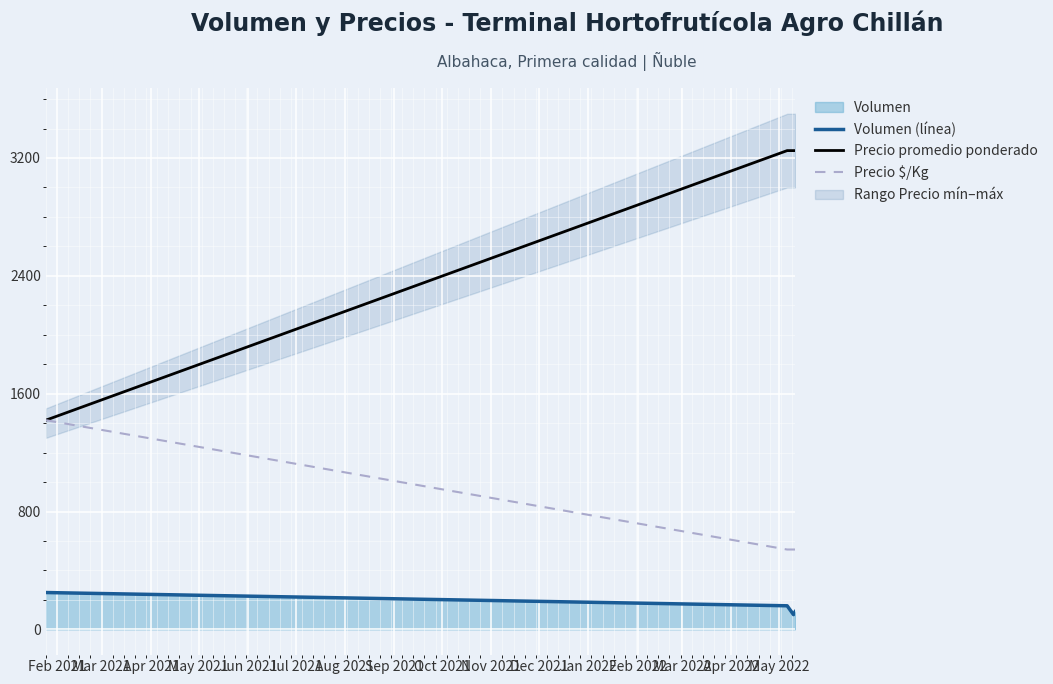

True or false: Volumen (línea) and Precio promedio ponderado intersect in this chart.

False